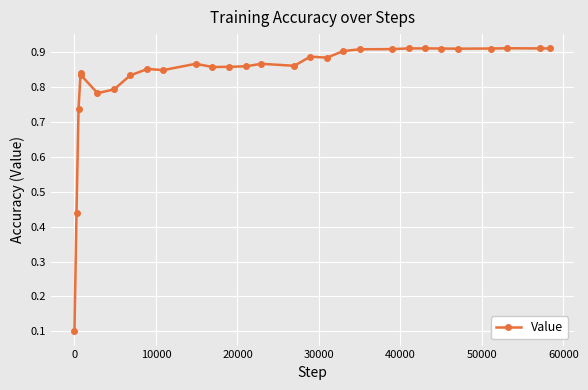

How many values are between 0 and 1?

29